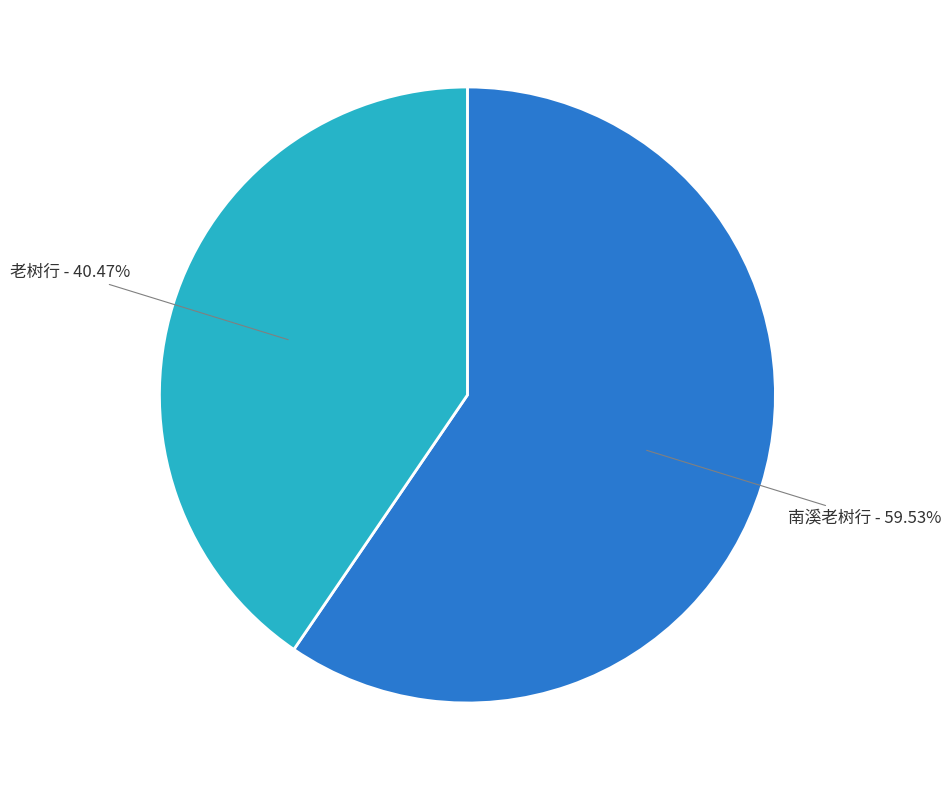

What portion of the pie excludes 南溪老树行?

40.5%